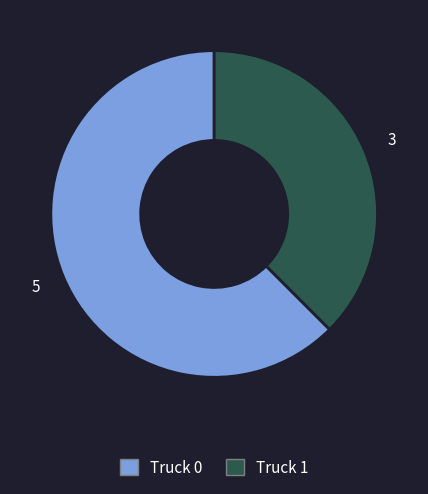

What is the smallest slice in the pie chart?

Truck 1